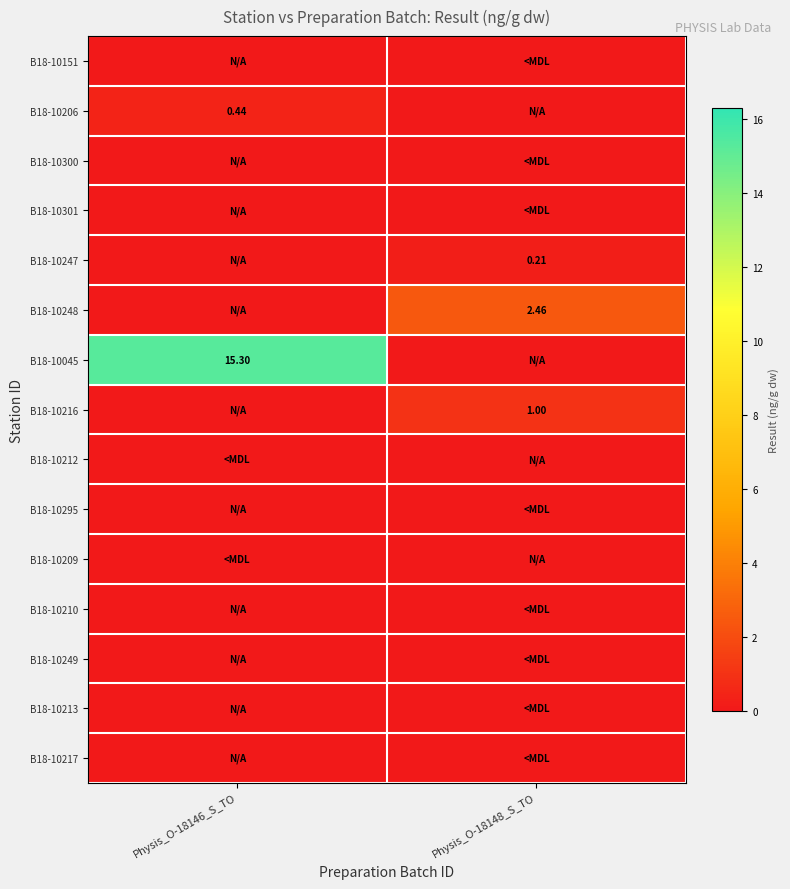

Which series has the widest spread of values?

B18-10045